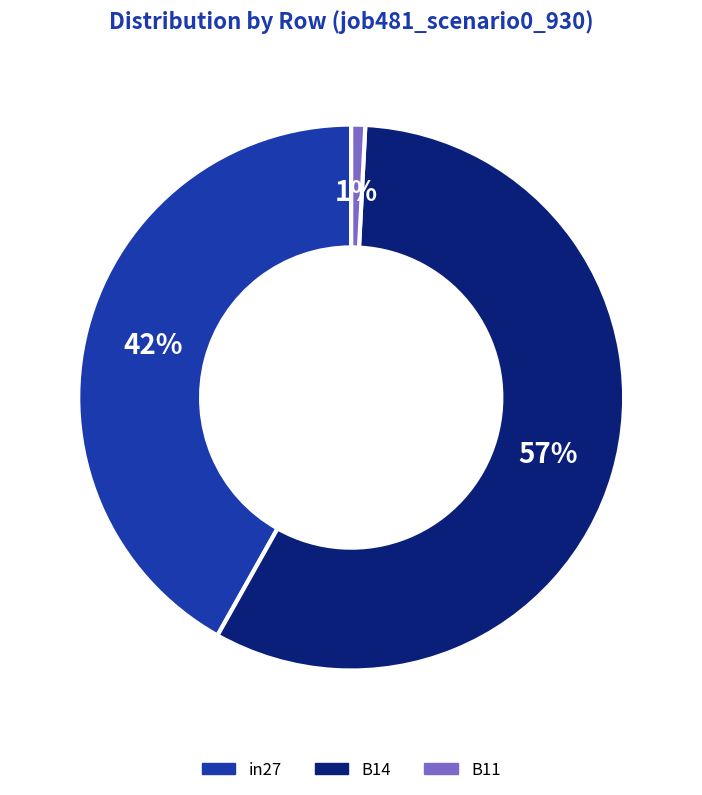

To the nearest percent, what is the combined percentage of B11 and B14?

58%